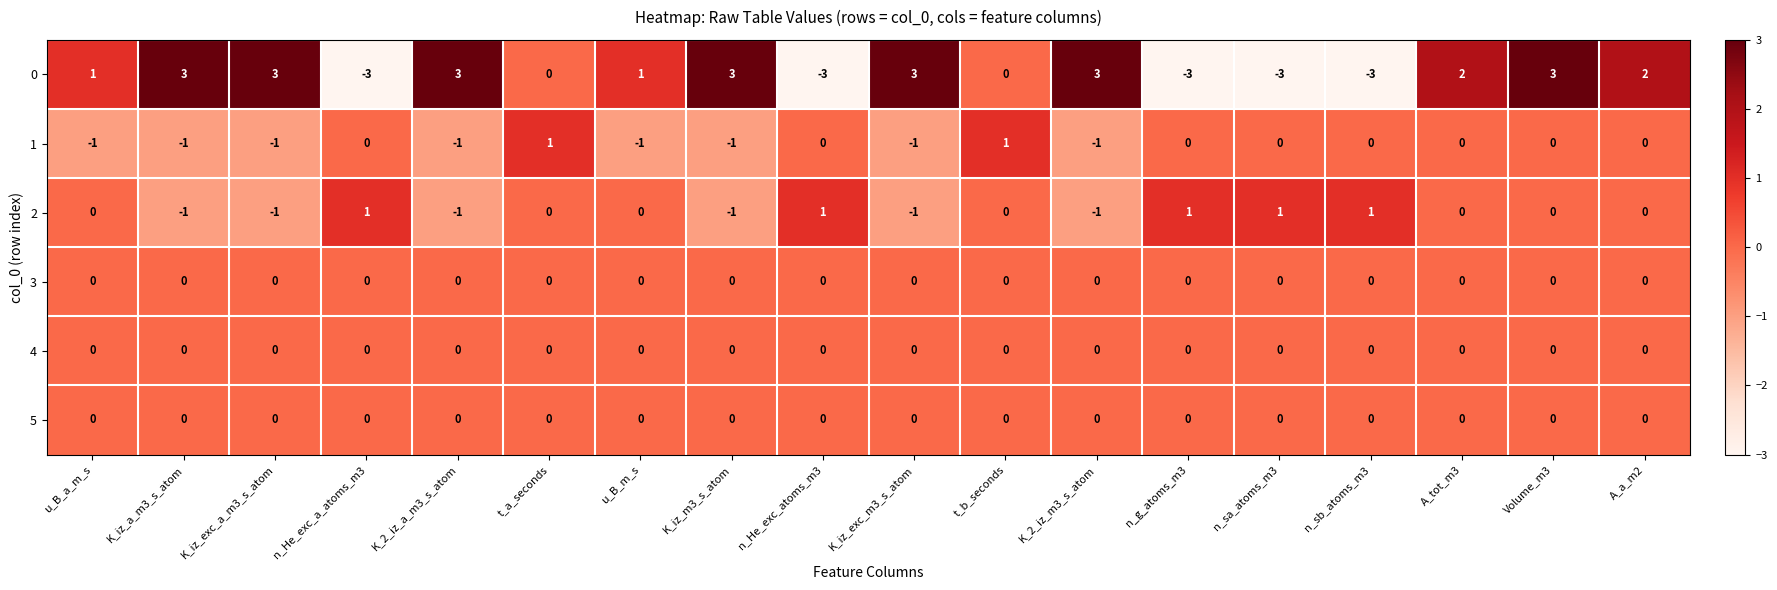

Count the number of data series in this chart.

6